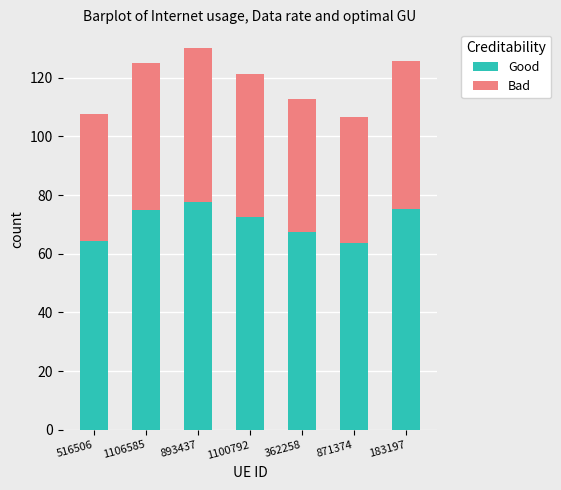

What is the difference between the second highest and second lowest values in the Good series?

10.8